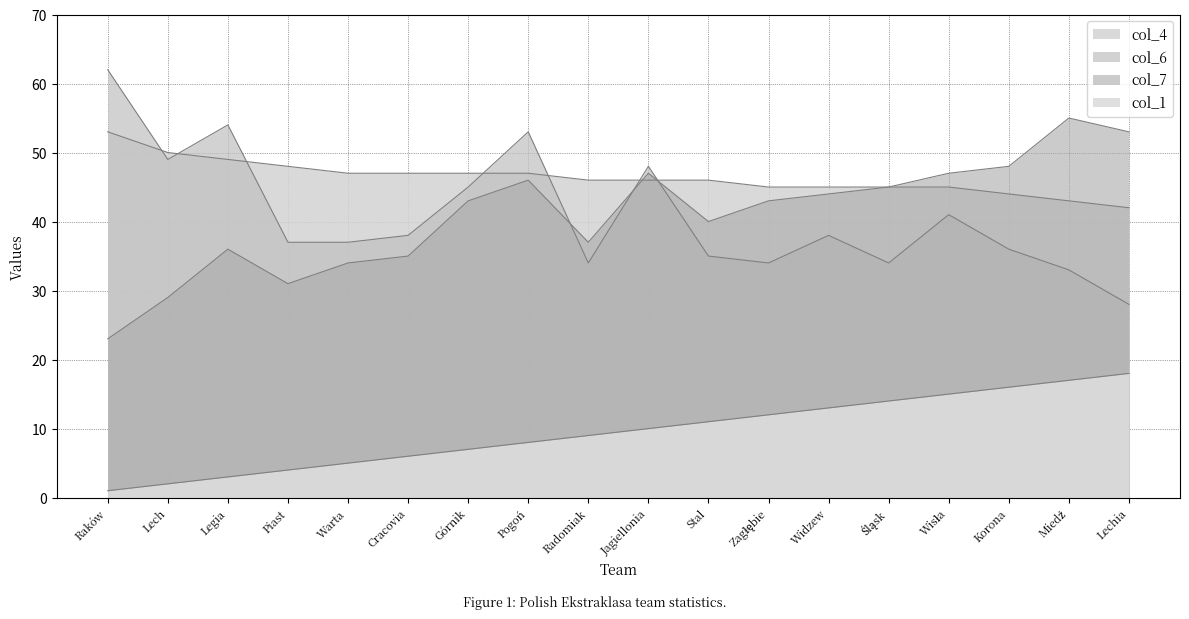

True or false: col_1 has more than 1 interior local peaks.

False